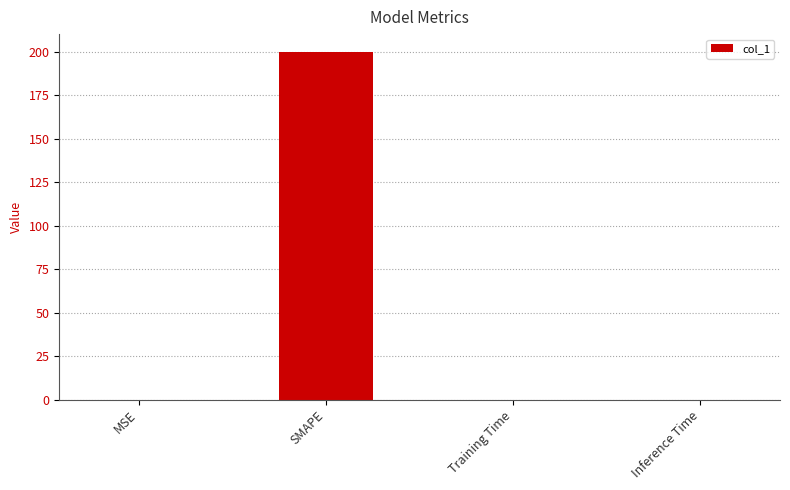

The value at Inference Time is 0.0. True or false?

True